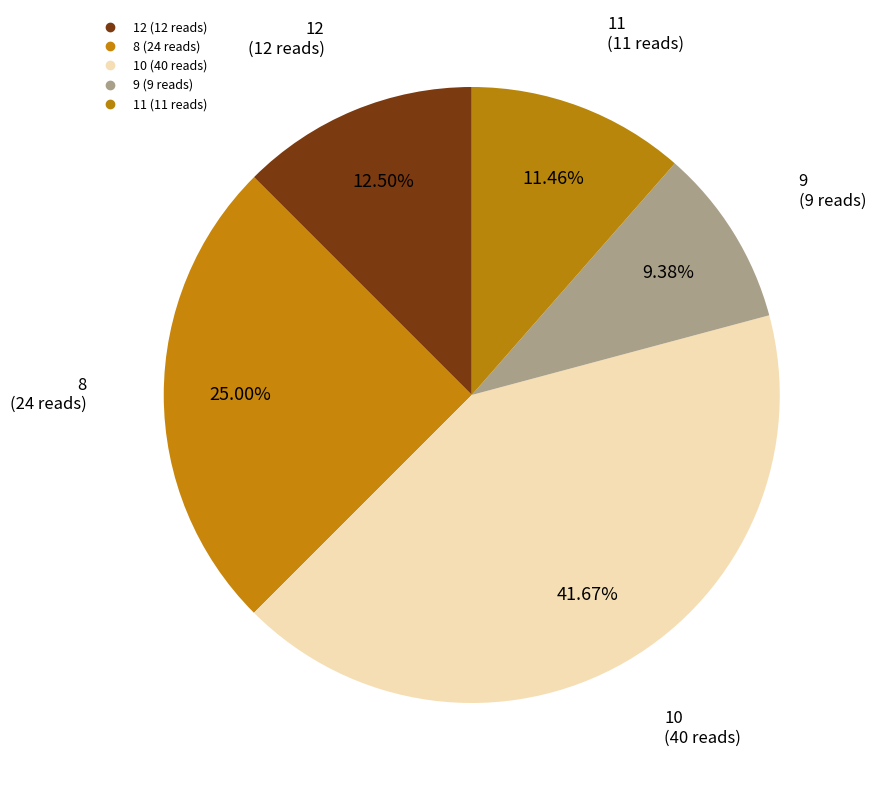

How many segments does this pie chart have?

5